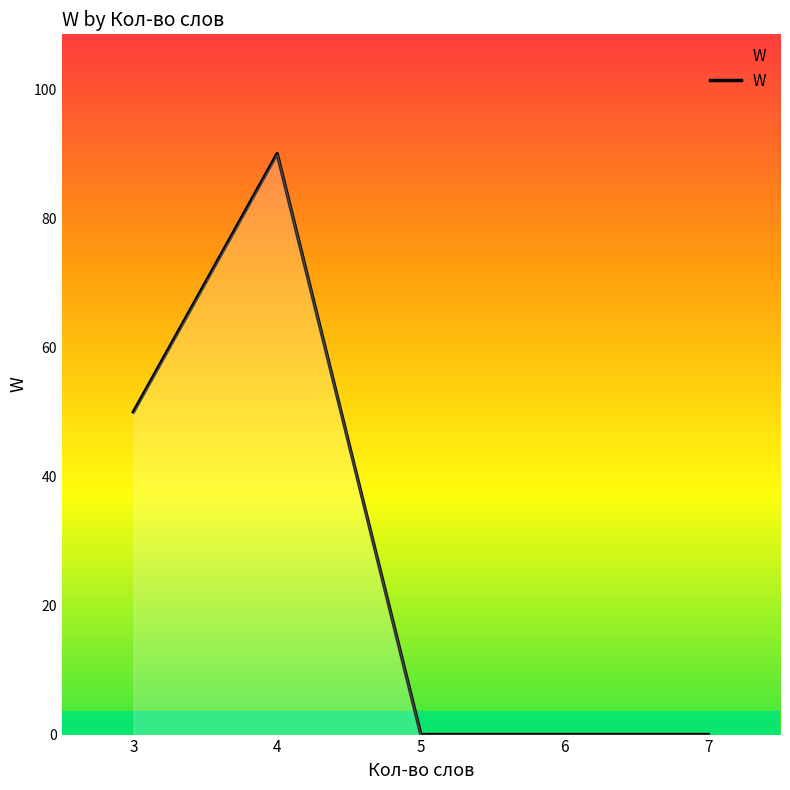

What is the average value?

28